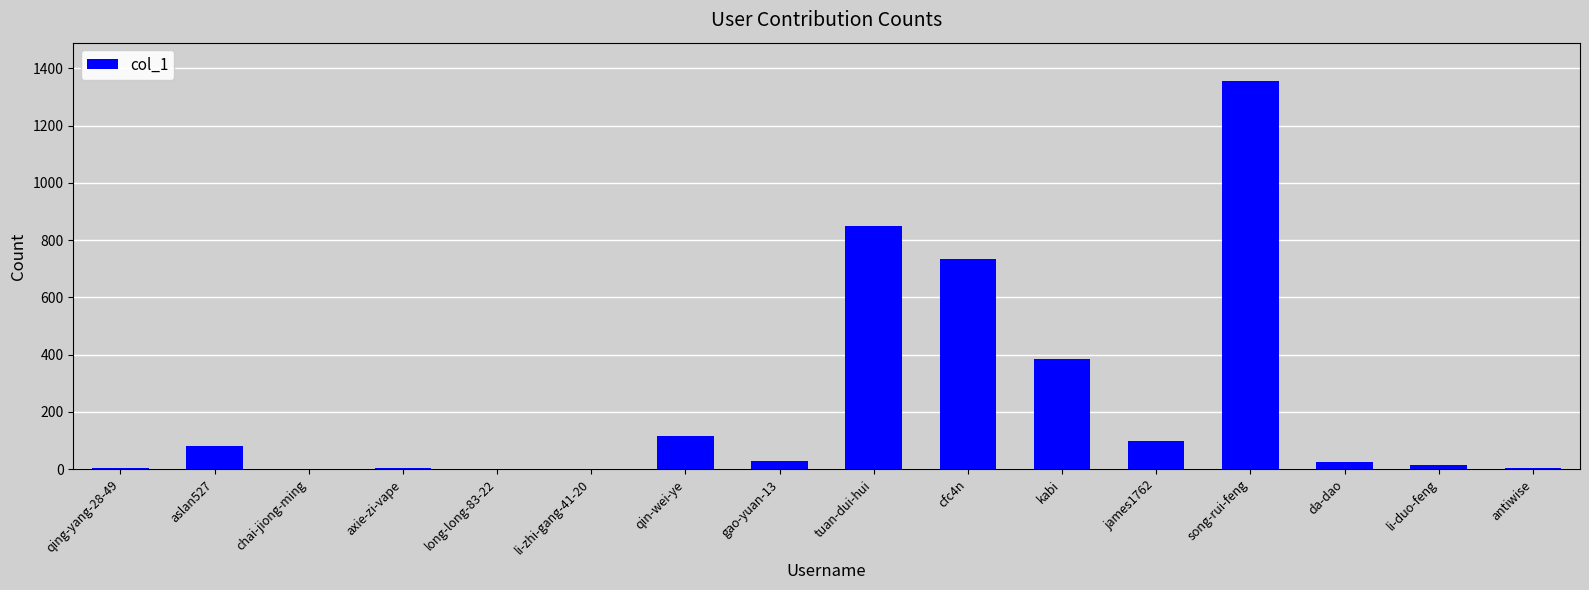

What is the maximum value shown in the chart?

1354